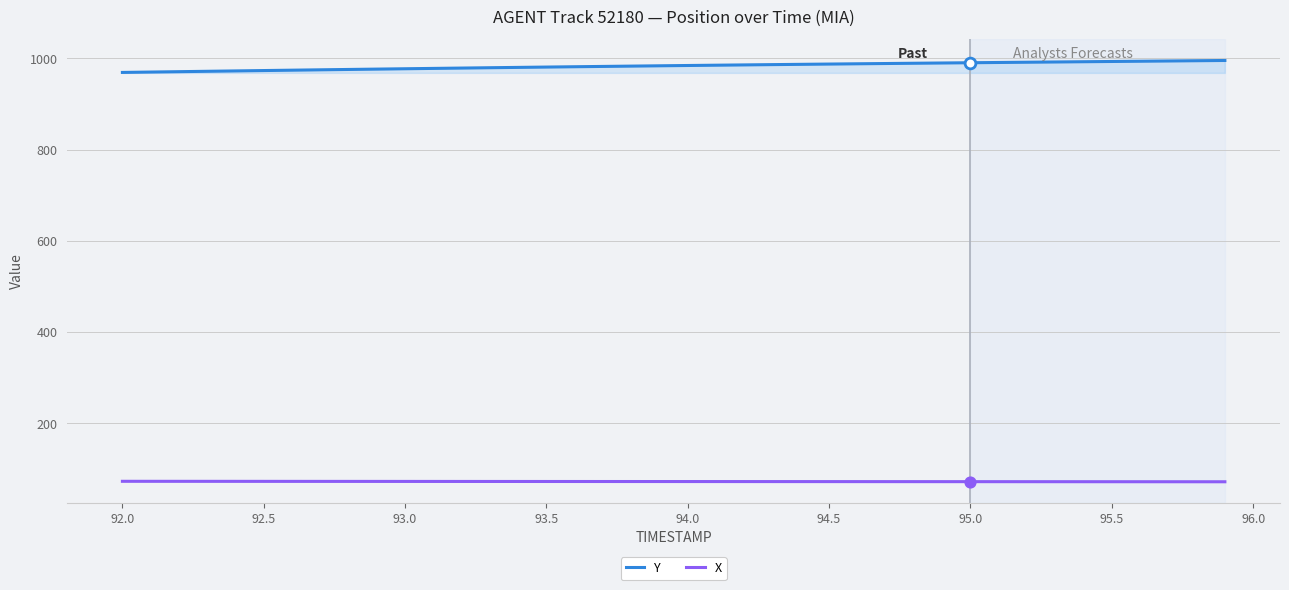

What is the minimum value shown in the chart?

72.3